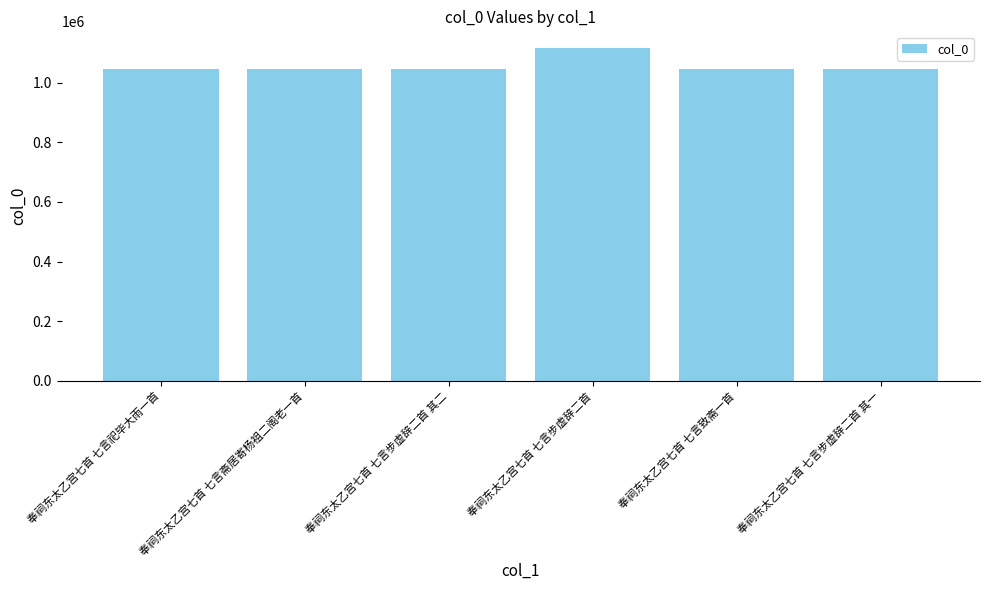

What is the maximum value shown in the chart?

1116298